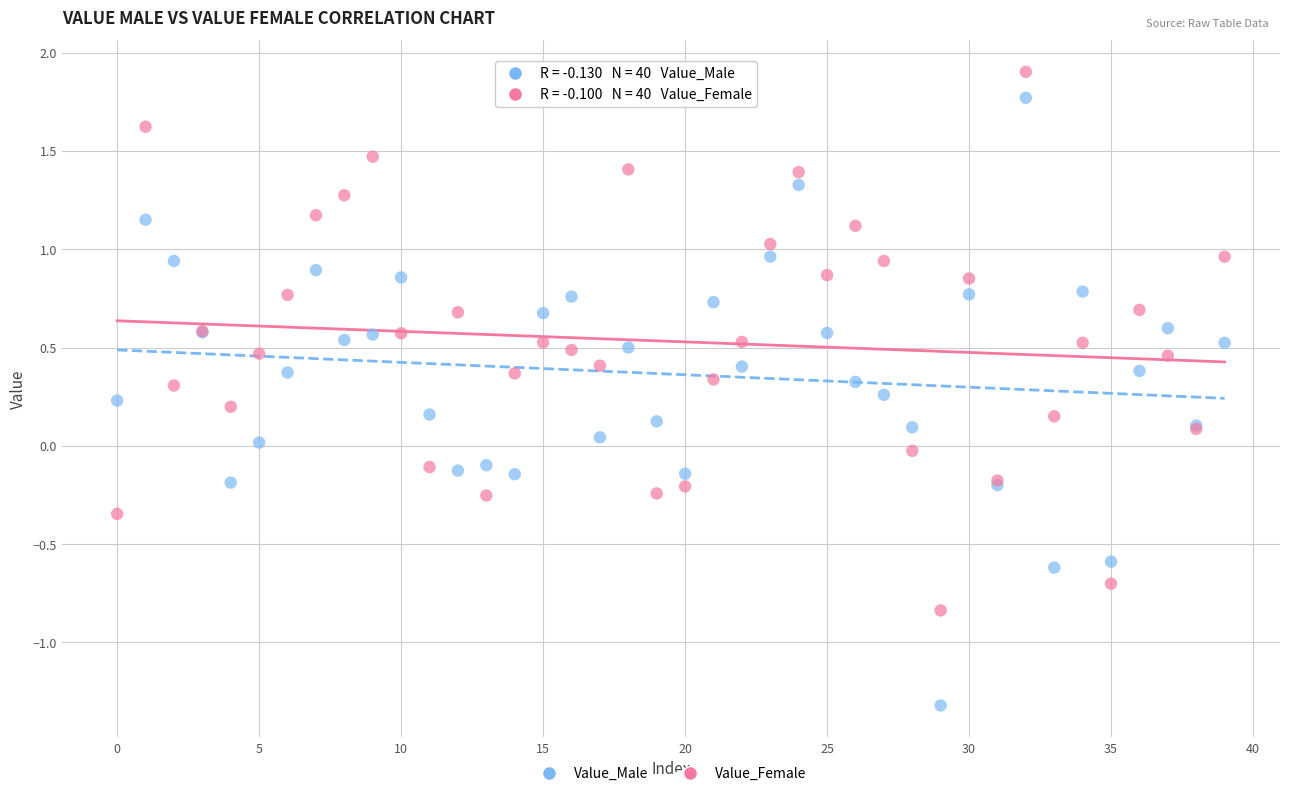

Which series contains the lowest Y value?

Value_Male